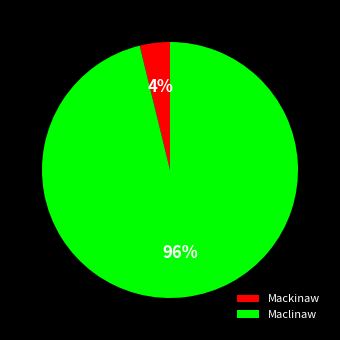

True or false: Mackinaw accounts for 11% of the total.

False